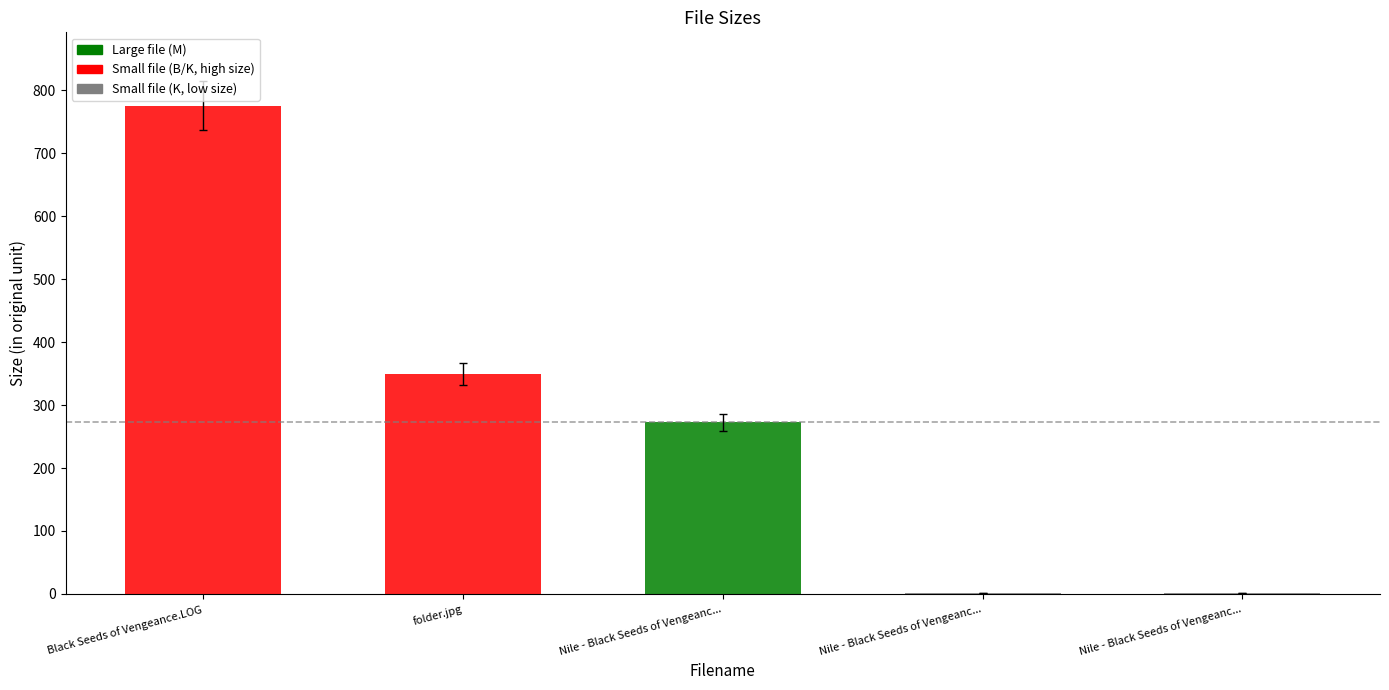

What is the greatest value displayed?

776.0